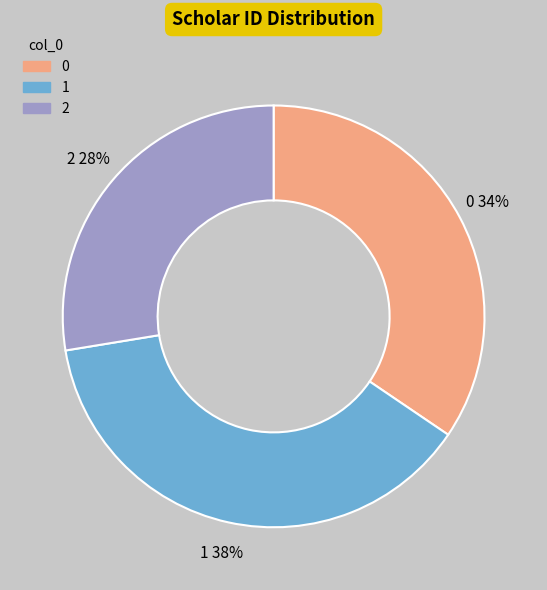

To the nearest percent, what is the difference between the largest and smallest slice percentages?

10%